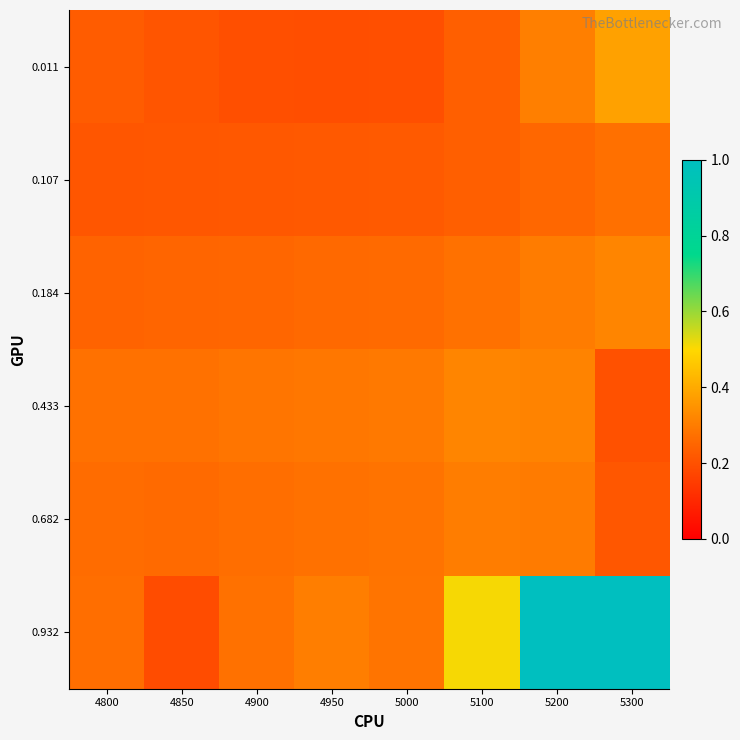

How many distinct data groups are displayed?

6